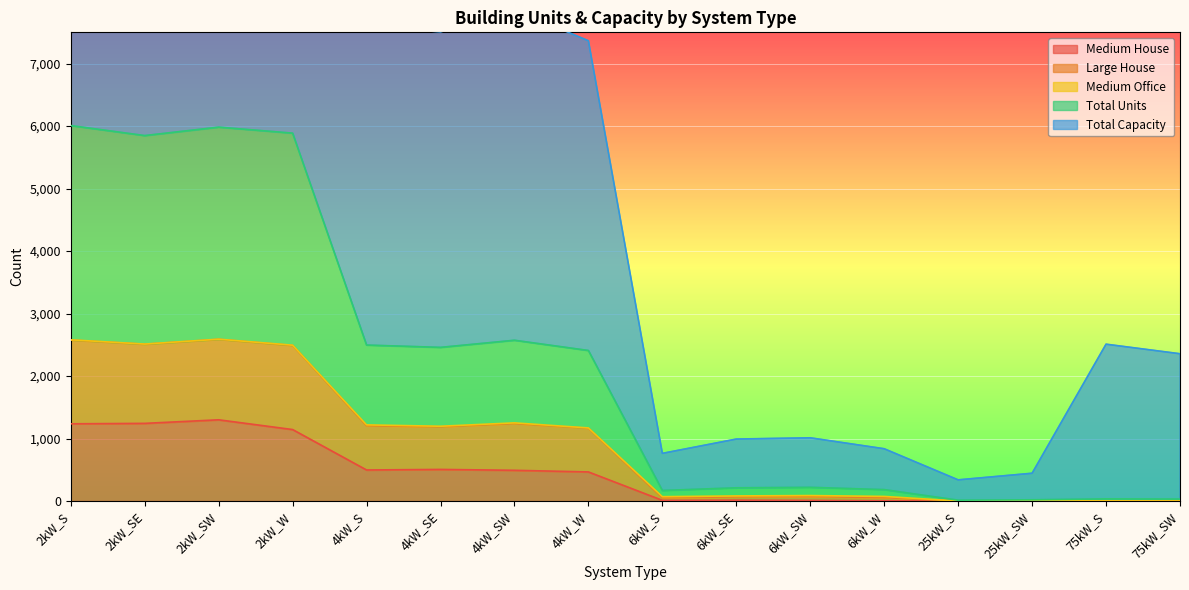

How many interior local peaks does the Large House series have?

4